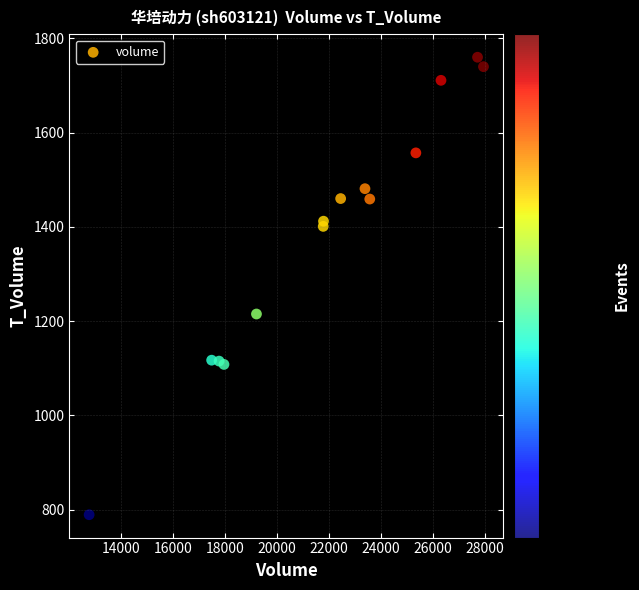

What Y value in the scatter plot is closest to 1274?

1215